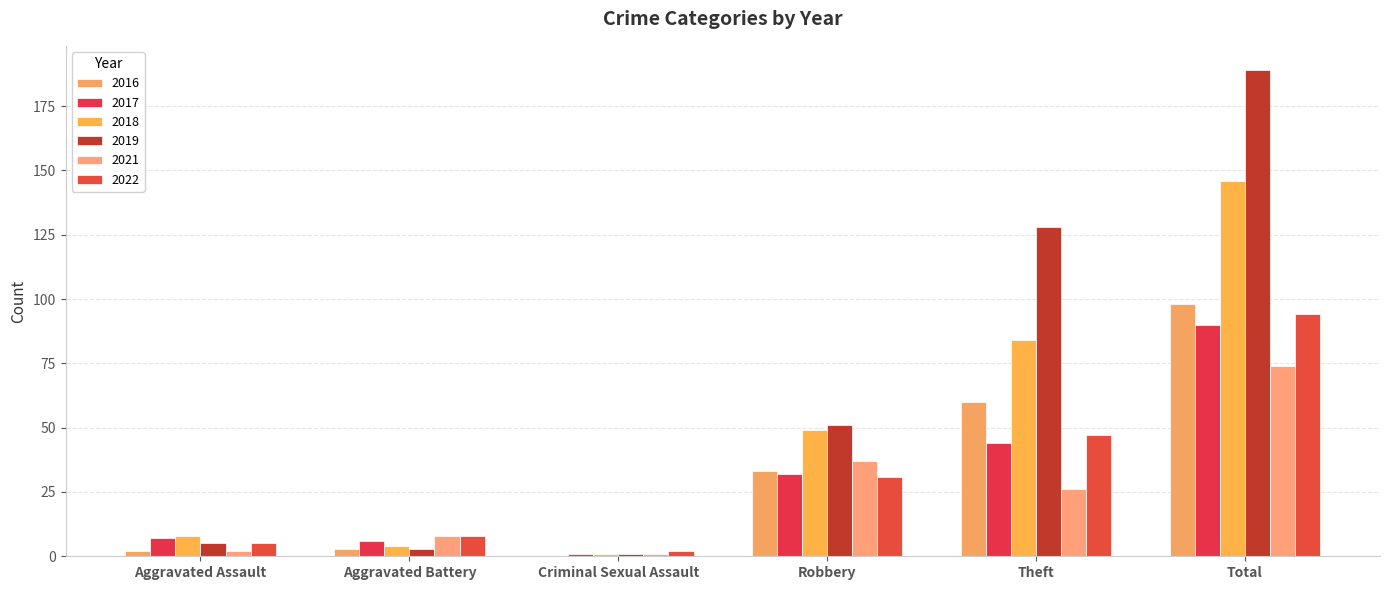

Count the number of categories in the chart.

6